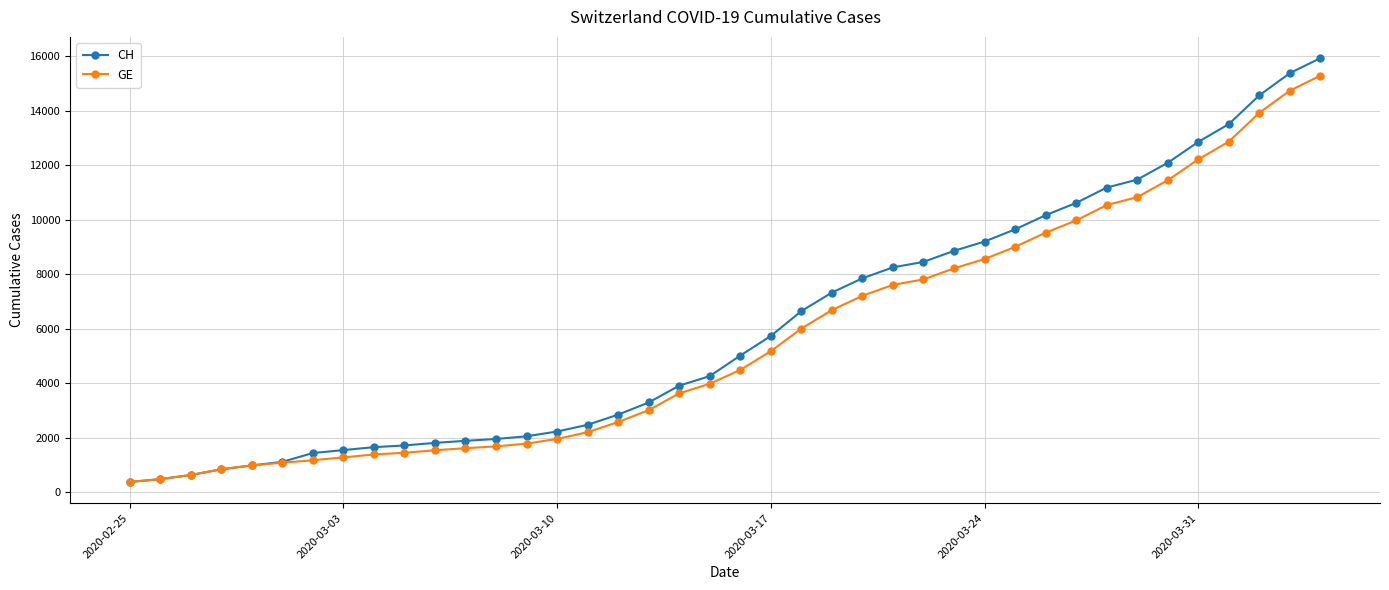

What is the value of the CH point at the 16th from the left?

2472